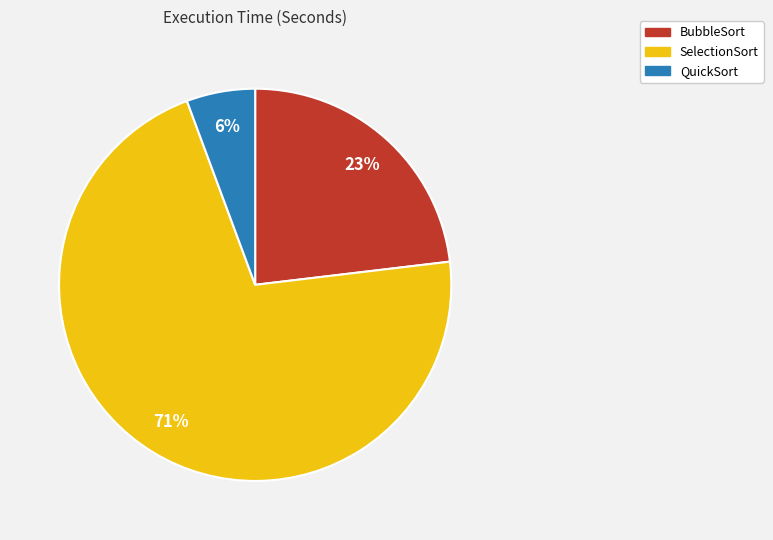

How many segments does this pie chart have?

3